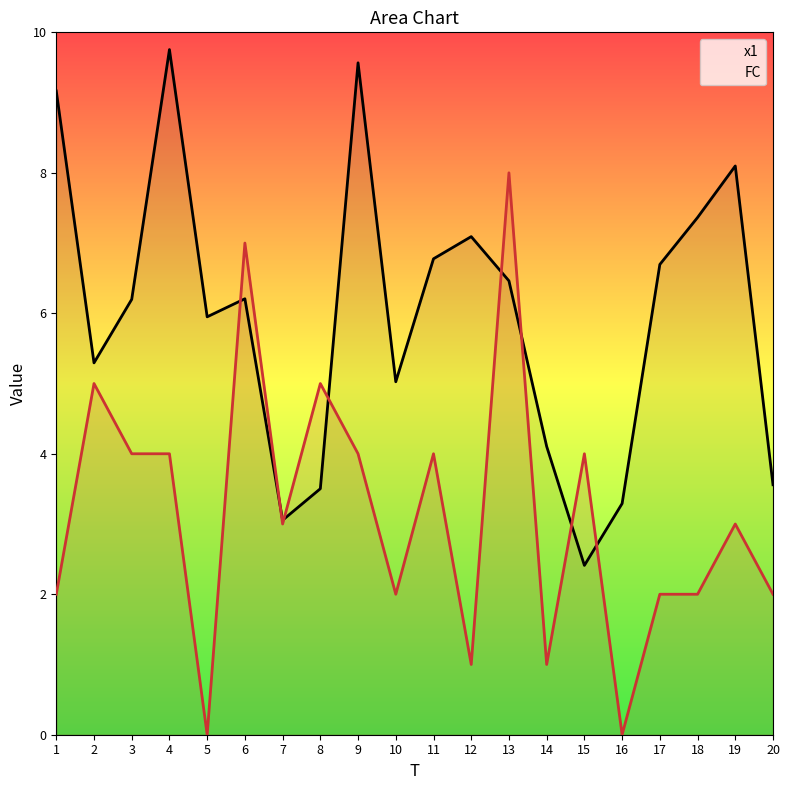

Which series ends up on top after the final intersection of x1 and FC?

x1